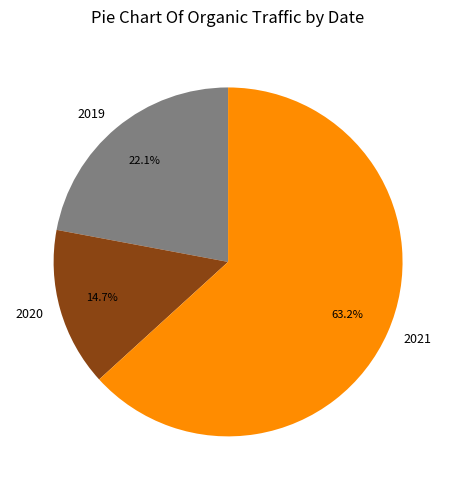

Which category accounts for the majority?

2021